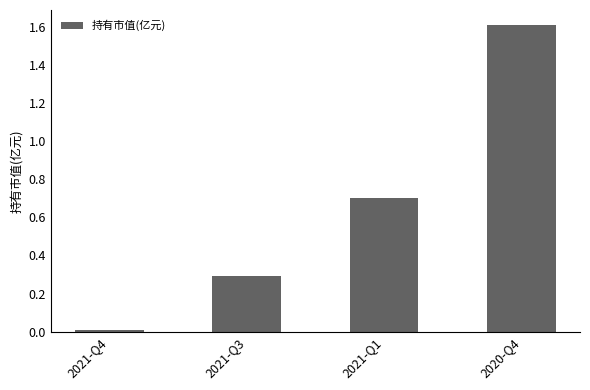

List the labels in order of value, largest first.

2020-Q4, 2021-Q1, 2021-Q3, 2021-Q4